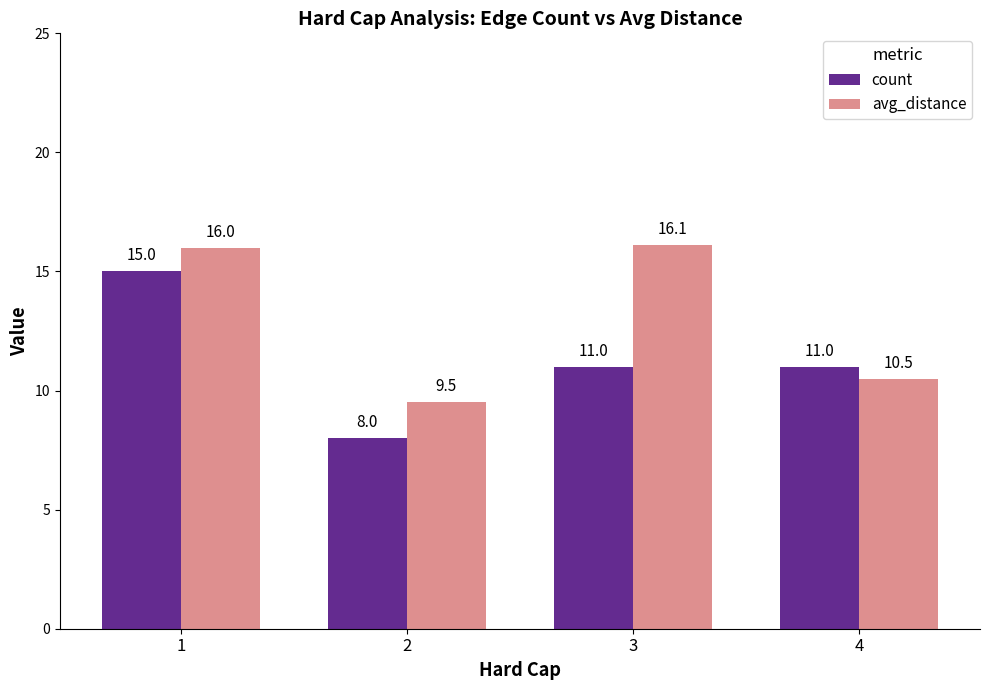

Count the number of categories in the chart.

4